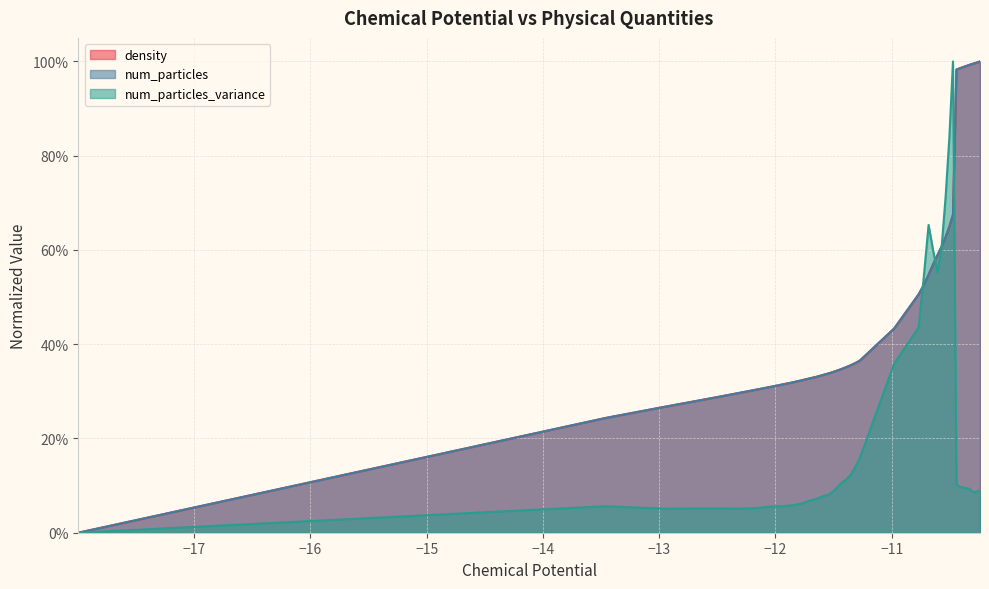

What is the value of the density point at the 8th from the left?

0.3